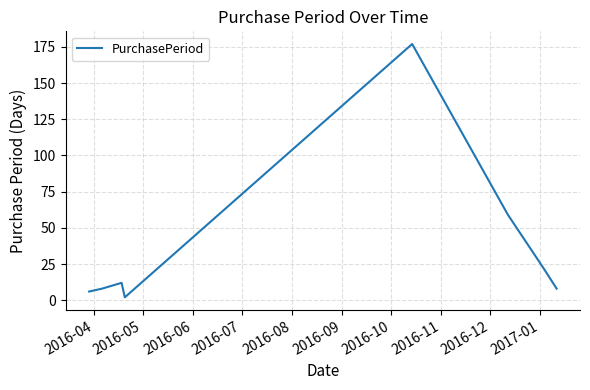

What is the minimum value shown in the chart?

2